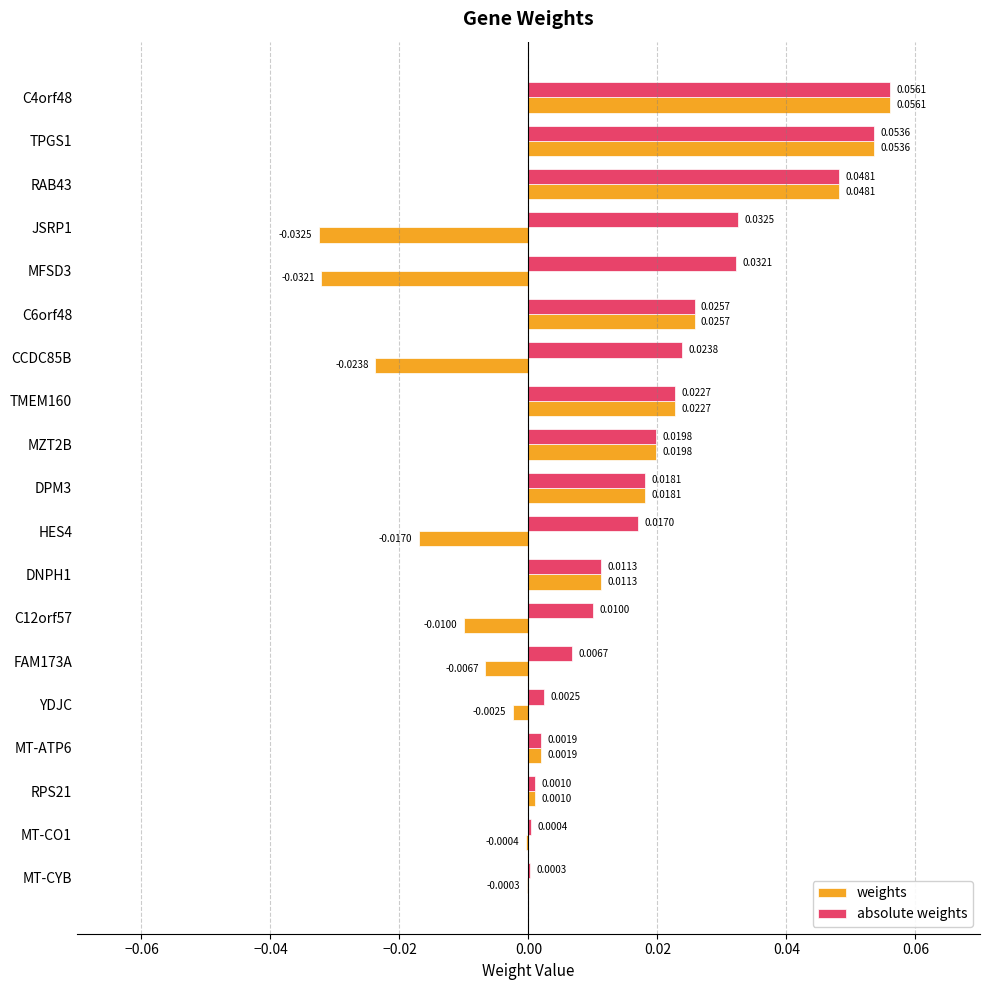

What is the sum of all absolute weights values?

0.4